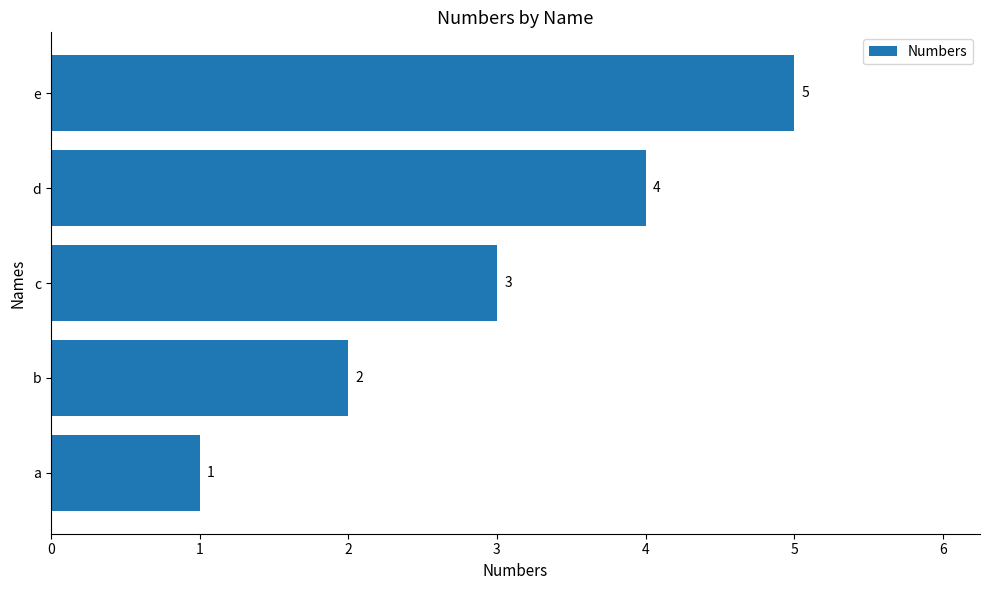

Count the values in the range 2 to 4.

3